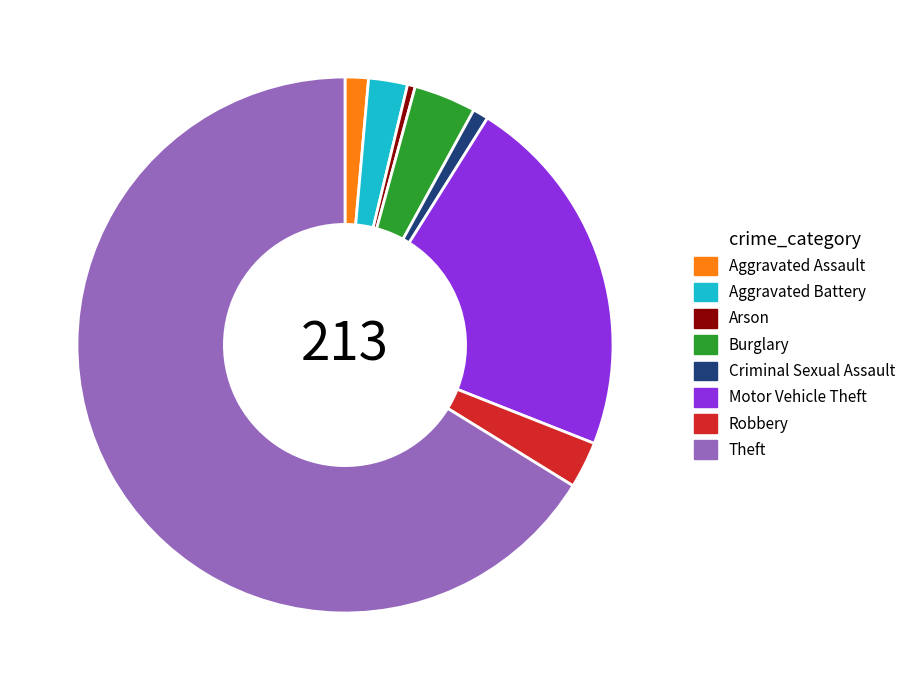

Combined, do Arson and Aggravated Battery account for over 50%?

No